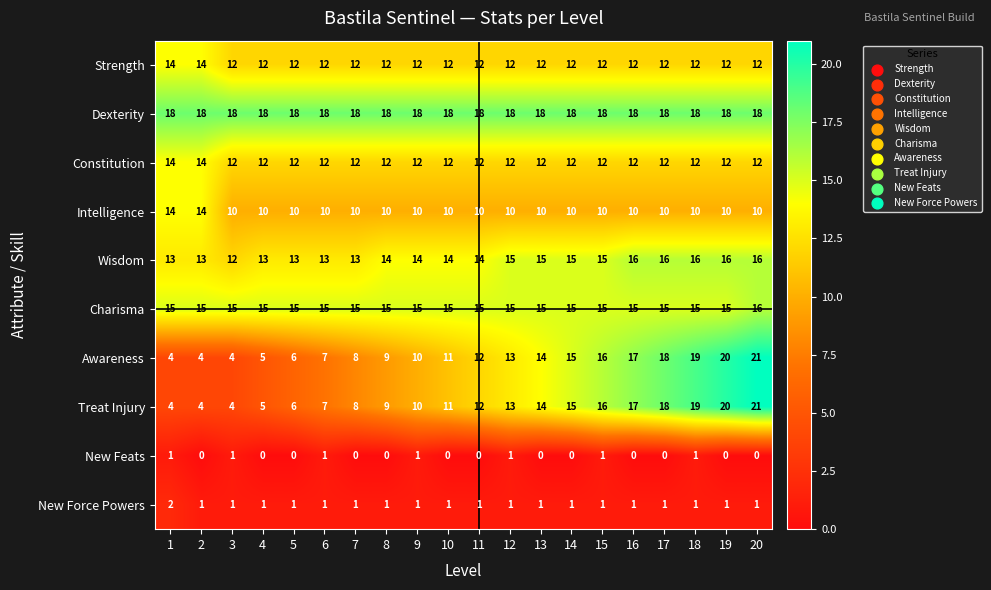

What is the difference between the Treat Injury values at 13 and 9?

4